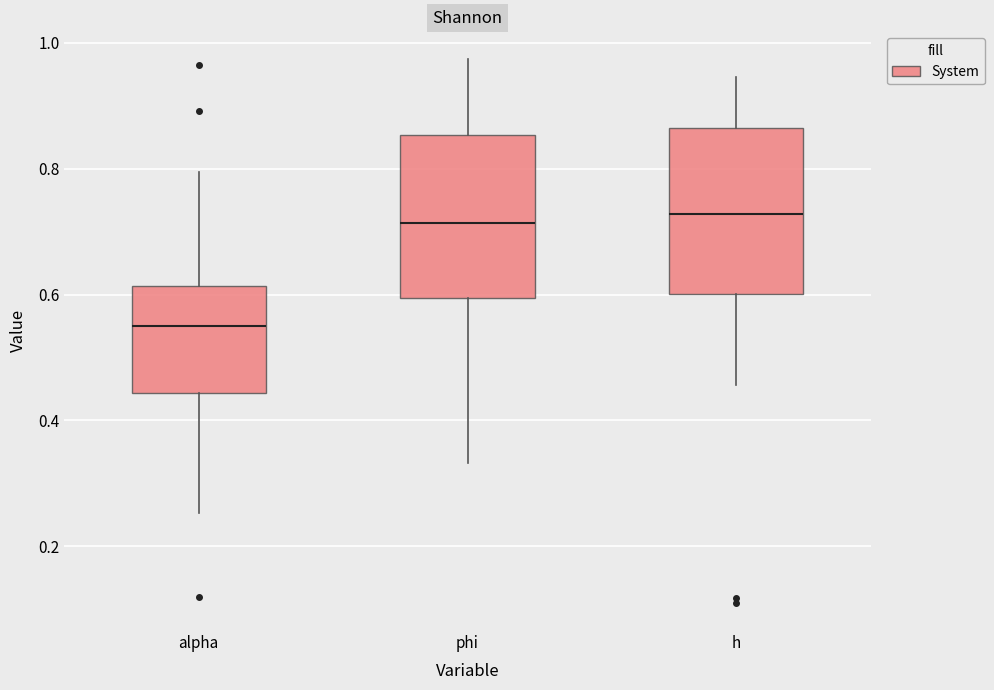

Which box has the lowest median line?

alpha